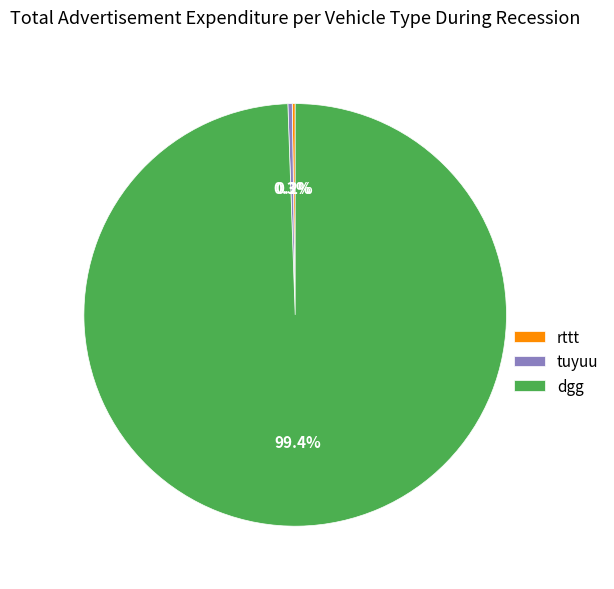

Which slice is the largest?

dgg